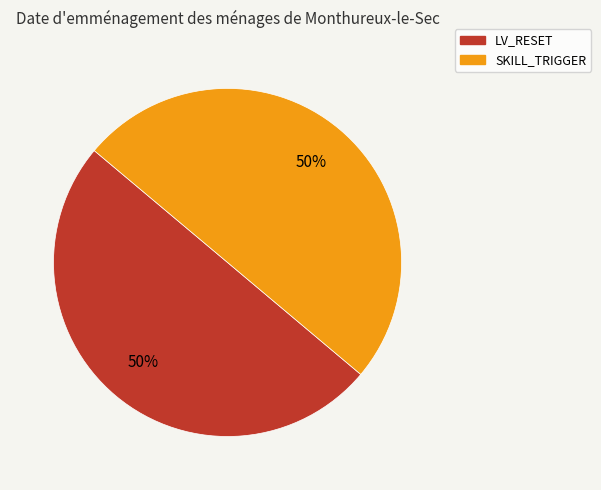

Is it true that SKILL_TRIGGER is 50% of the pie?

True